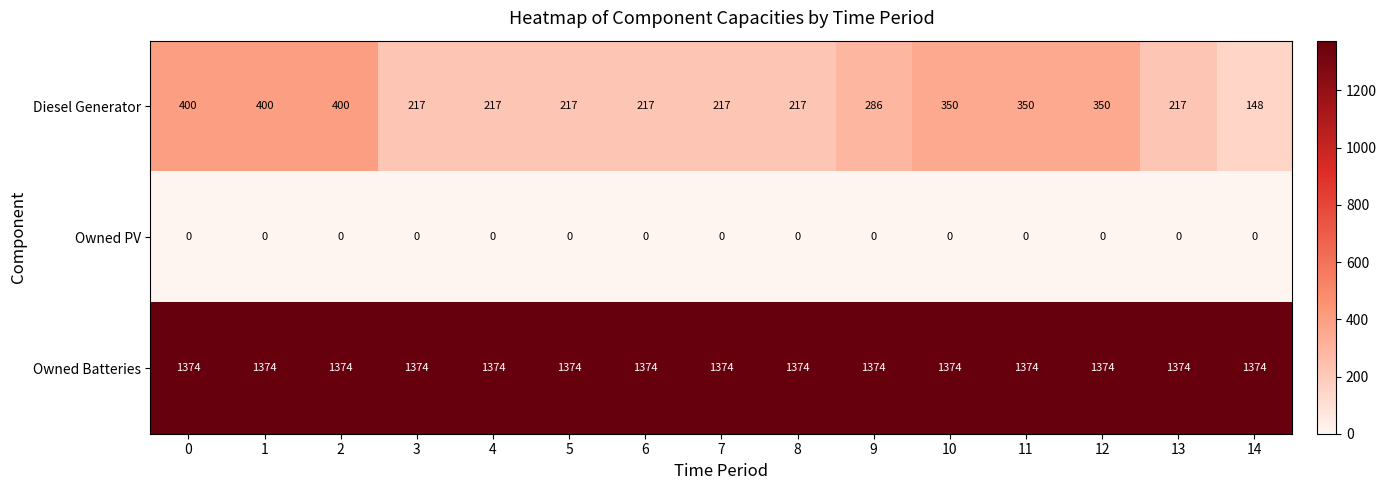

At how many categories does at least one series exceed 837?

15